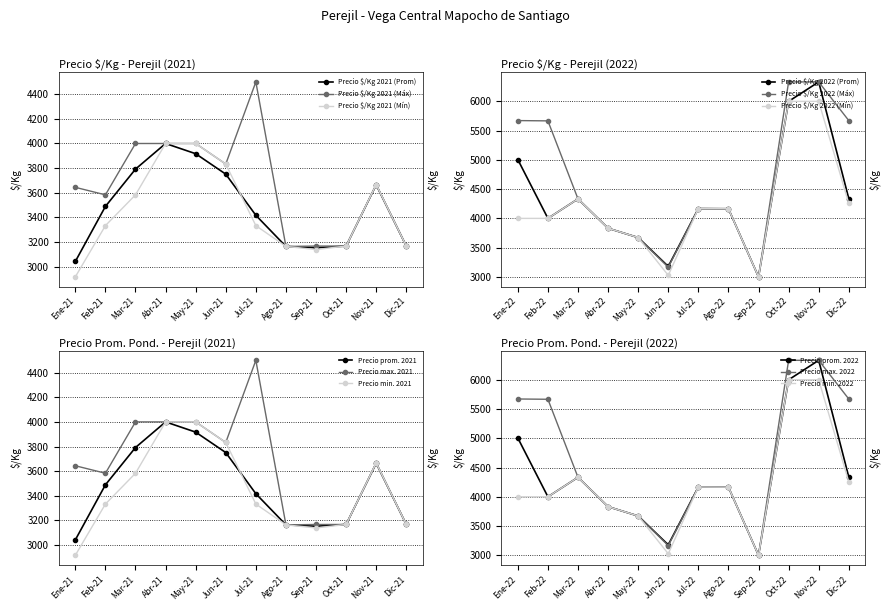

True or false: Precio $/Kg 2021 (Máx) has more than 1 interior local peaks.

True